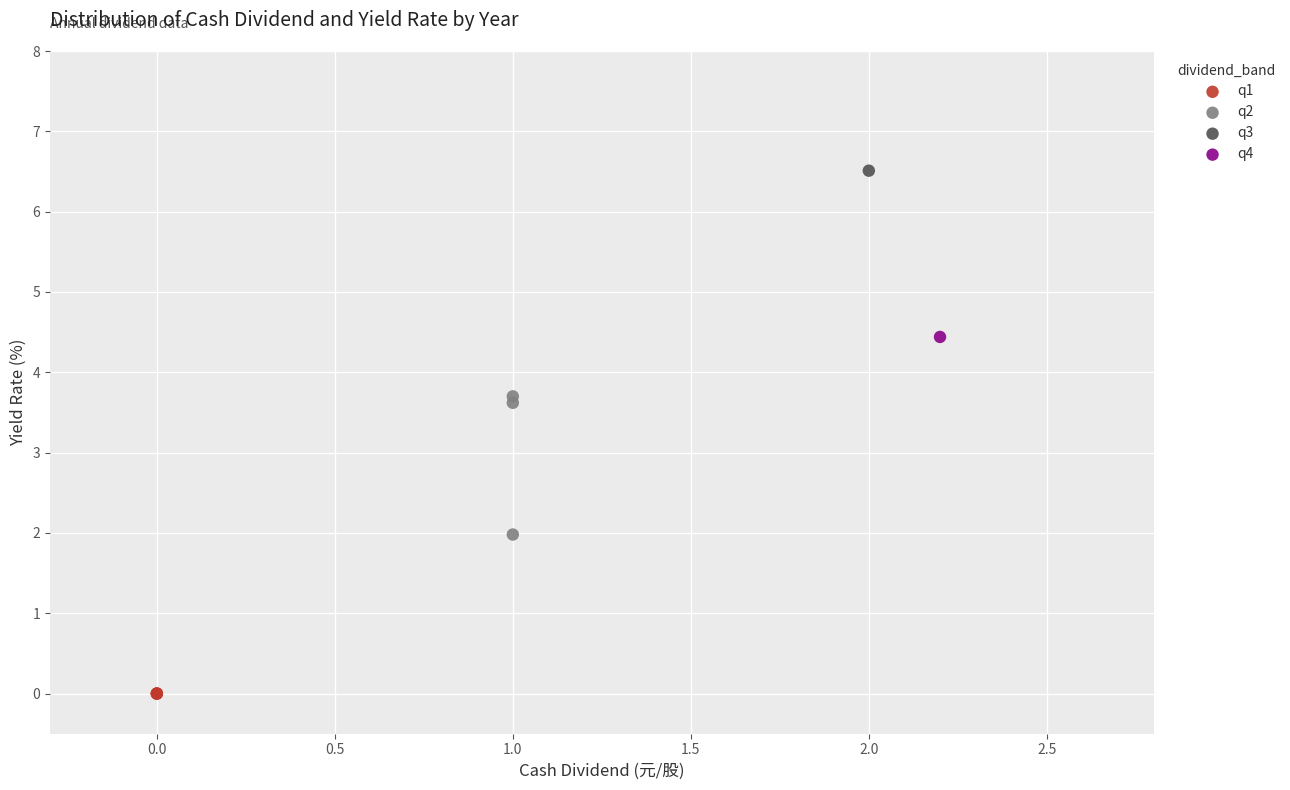

Which series contains the highest Y value?

q3